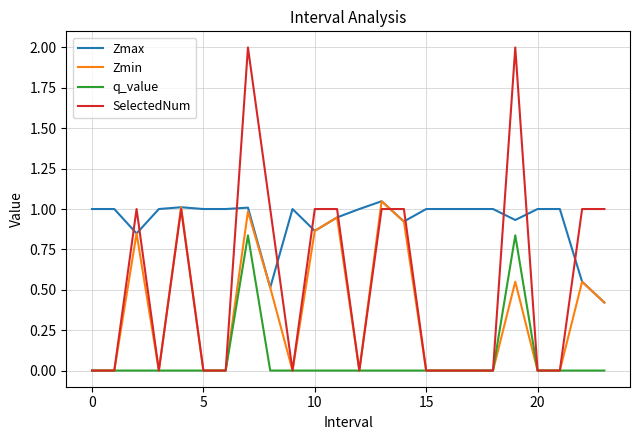

Which series has the largest total across all categories?

Zmax